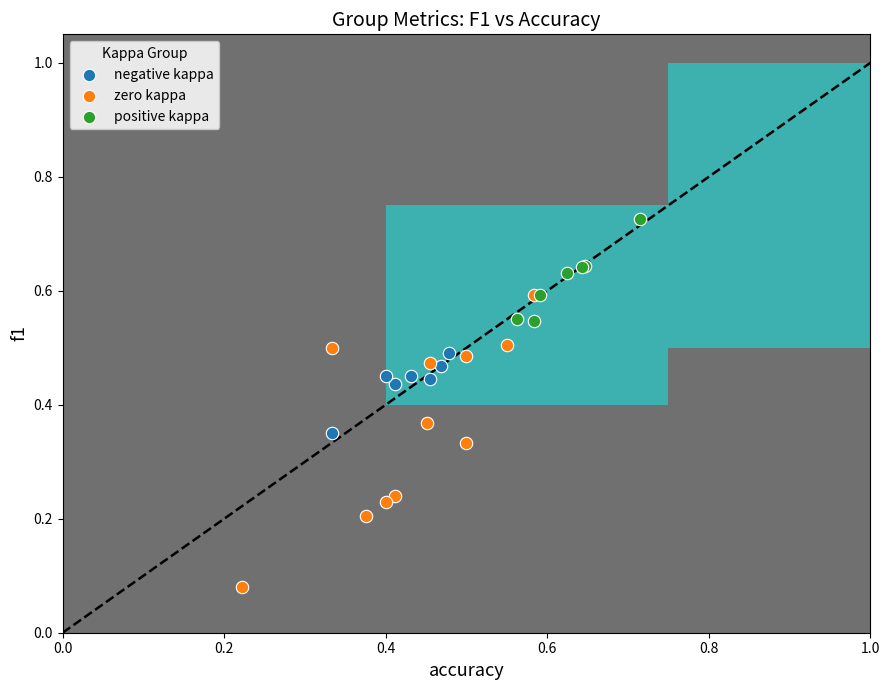

Which series contains the highest Y value?

positive kappa